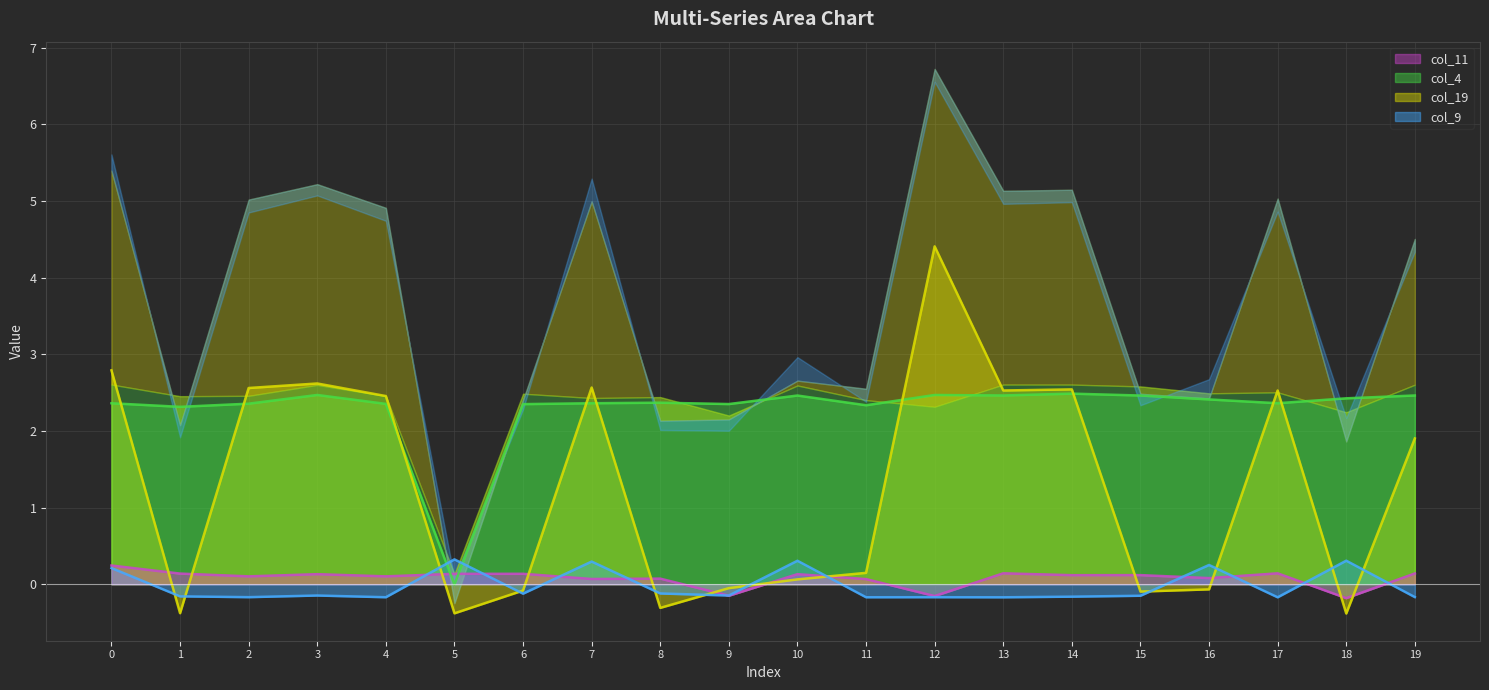

How many lines are shown in the chart?

4